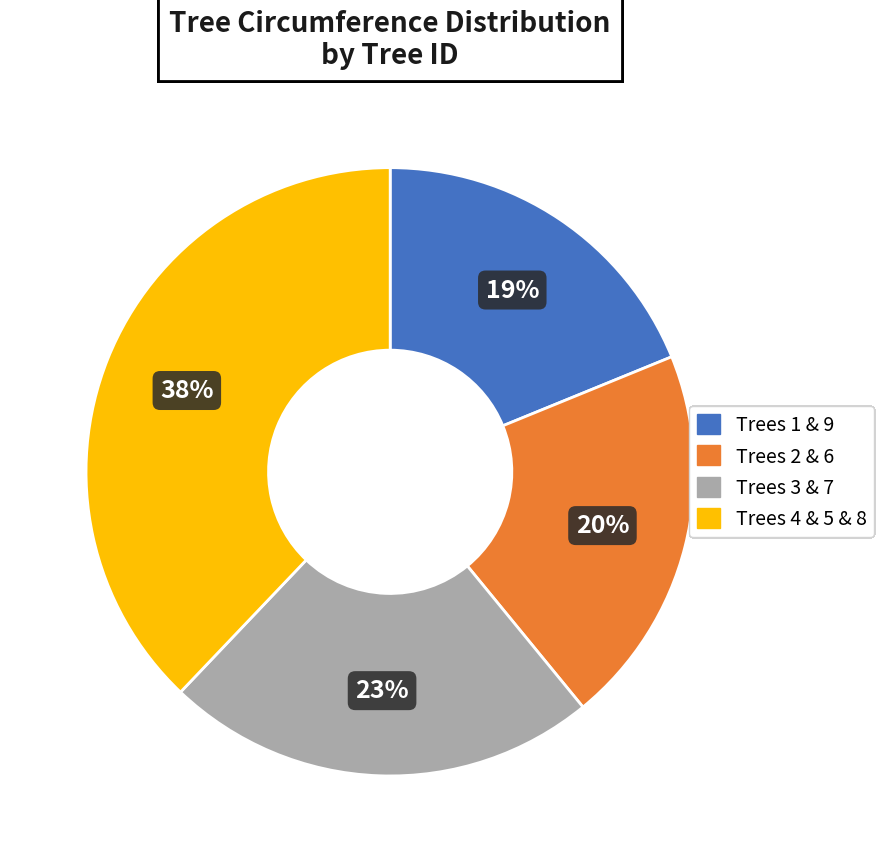

Does any single category account for the majority?

No